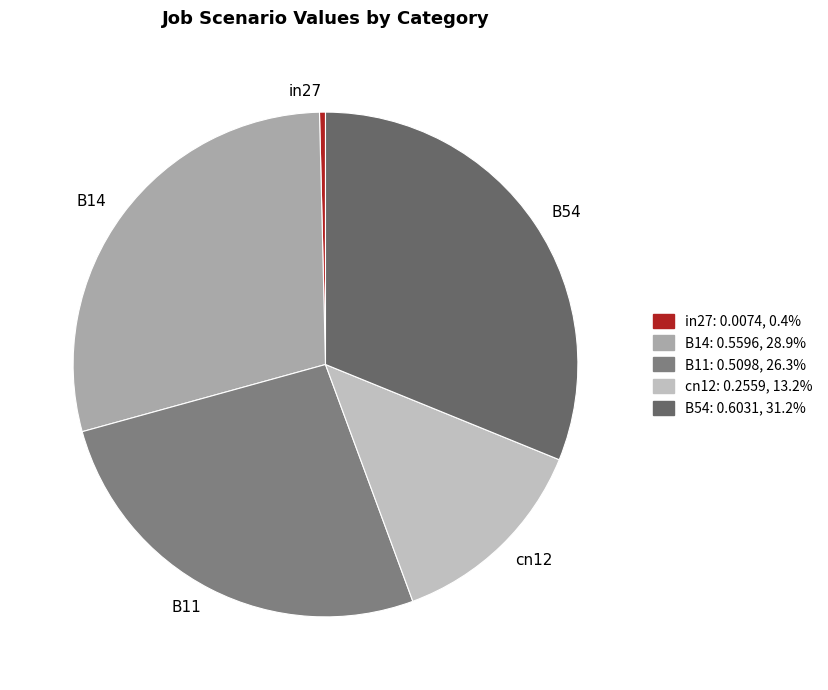

Does B14 represent more than half of the total?

No